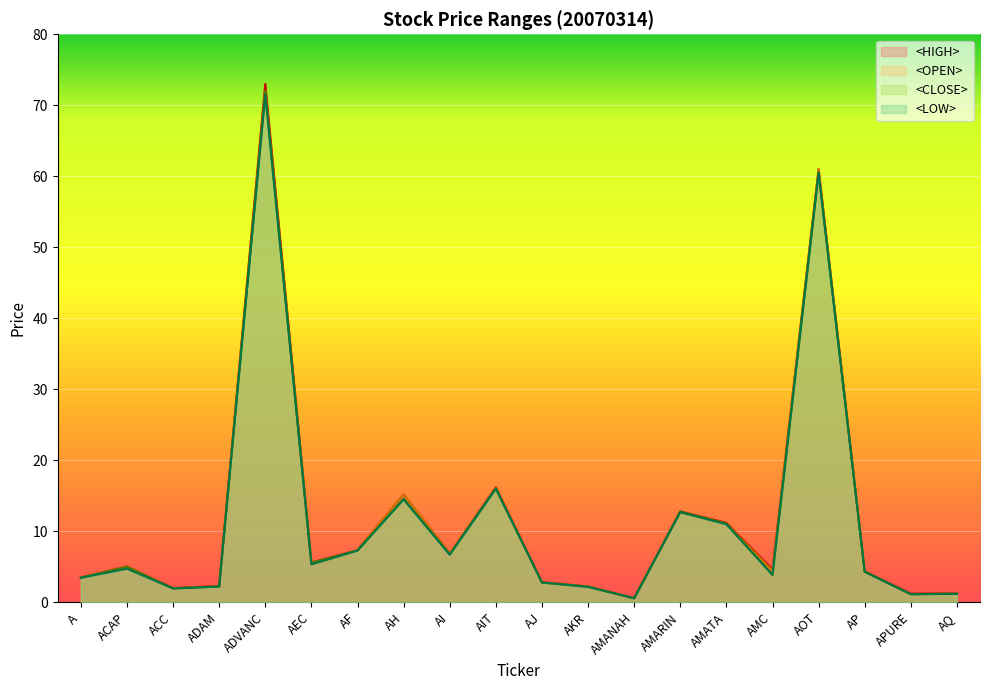

Rank the series by their maximum value, from lowest to highest.

<LOW>, <OPEN>, <CLOSE>, <HIGH>